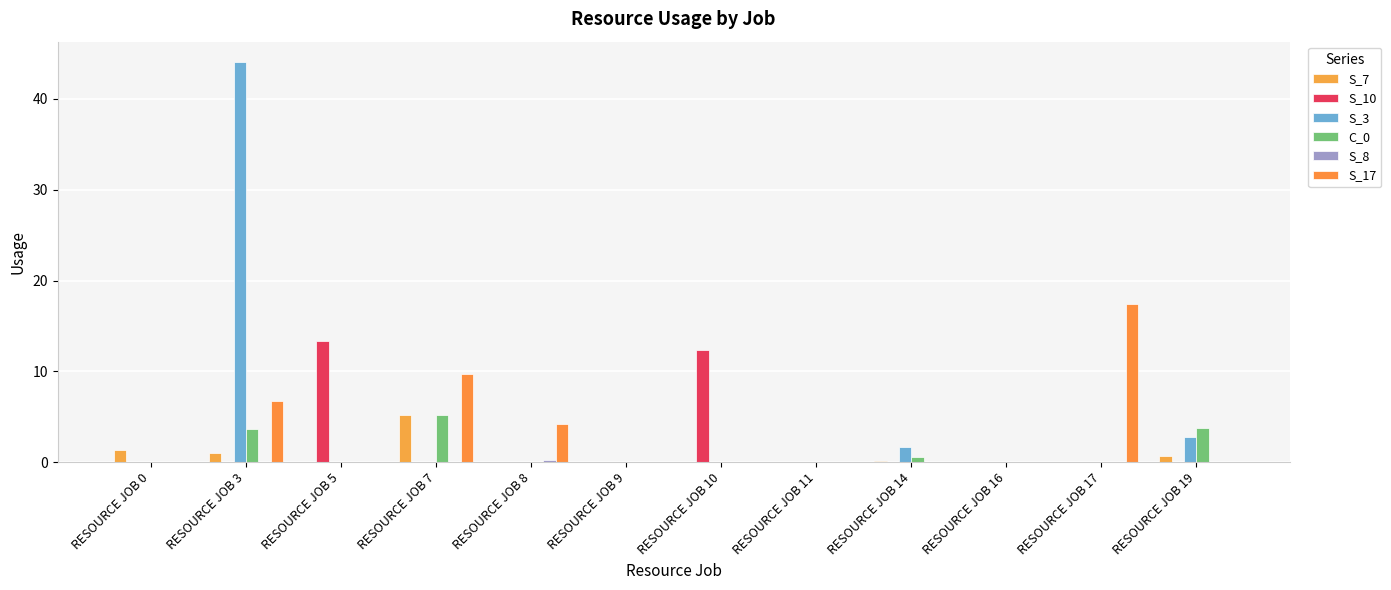

How many categories are shown in the chart?

12